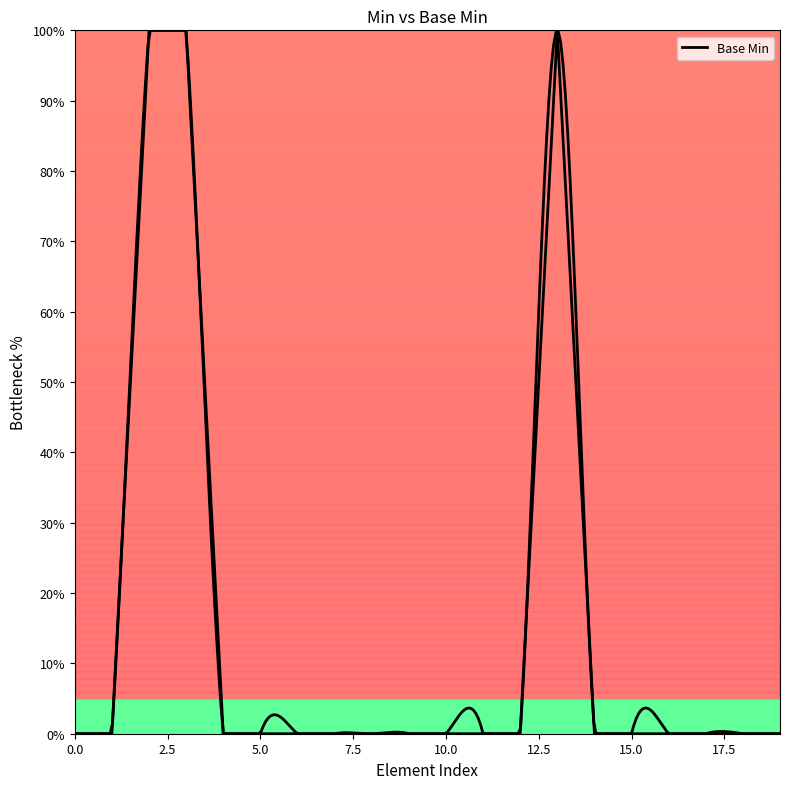

What is the maximum value shown in the chart?

100